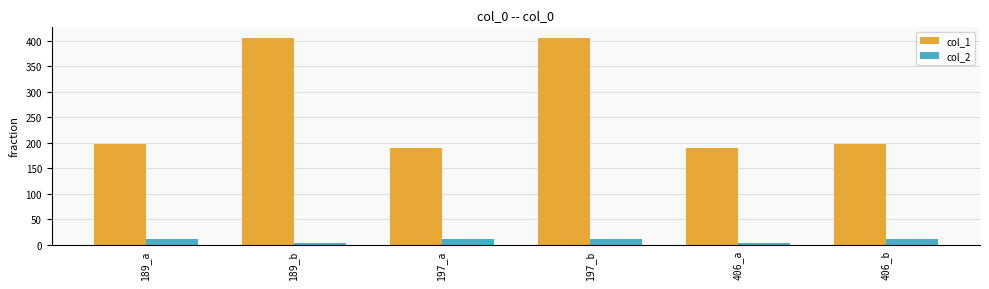

True or false: col_1 has a value of 41.4 at 406_b.

False